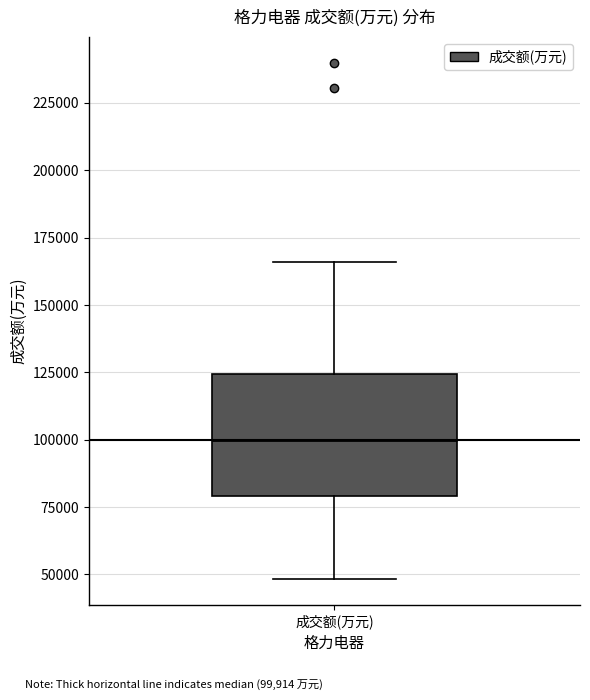

Read this box plot against the y-axis: the position of the median line, the range covered by the box, and the ends of both whiskers. The values are not printed on the chart, so give them approximately, as read against the axis.

median 100000, box 80000 to 125000, whiskers 50000 to 165000